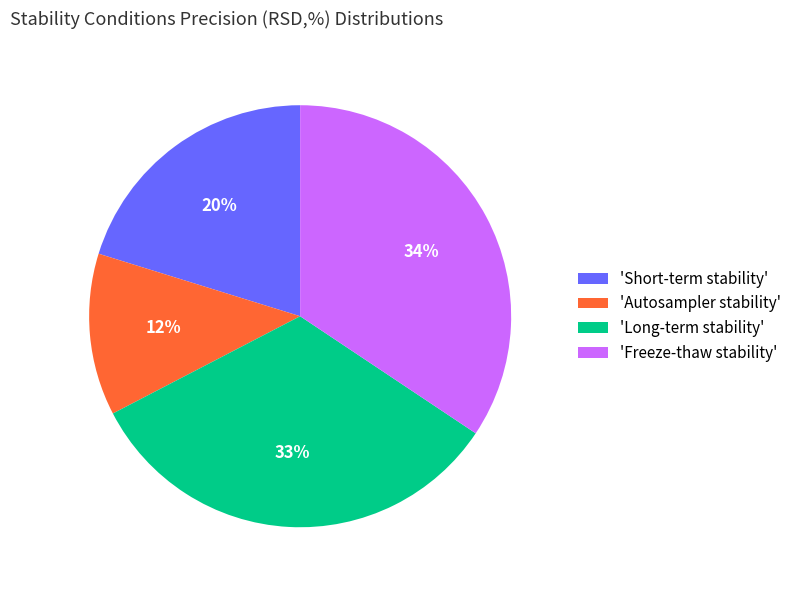

Count the number of slices in the pie.

4